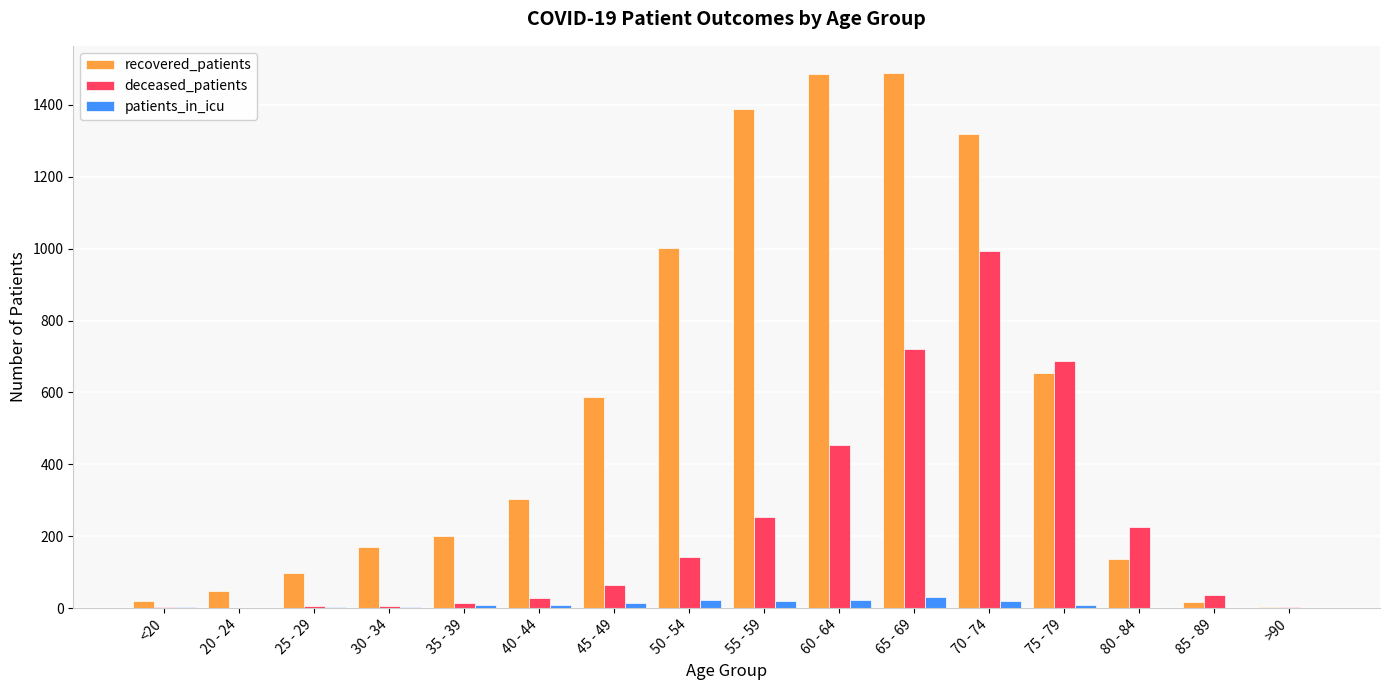

Where is recovered_patients nearest to the value 746?

75 - 79